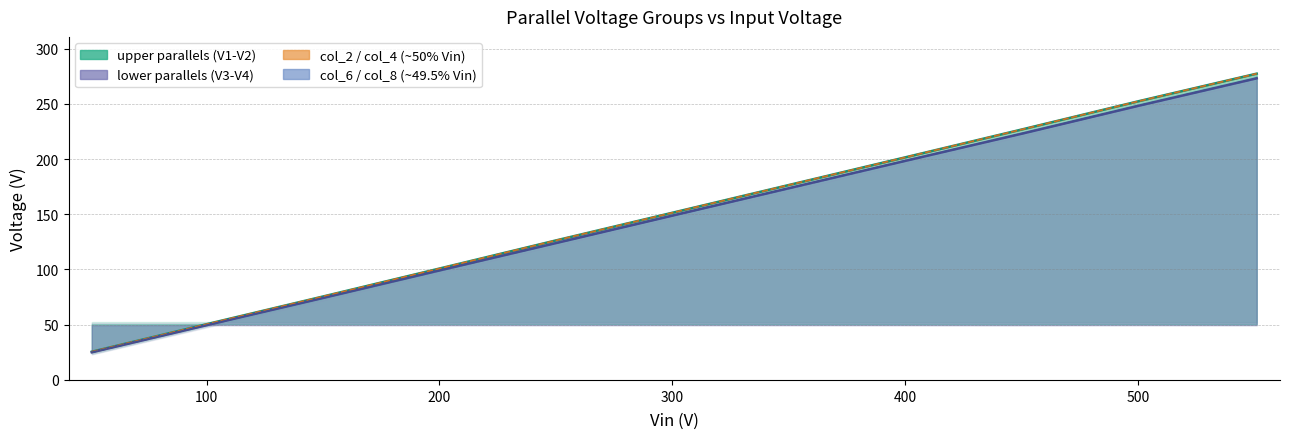

True or false: col_2 / col_4 (~50% Vin) and upper parallels (V1-V2) cross at least once.

False